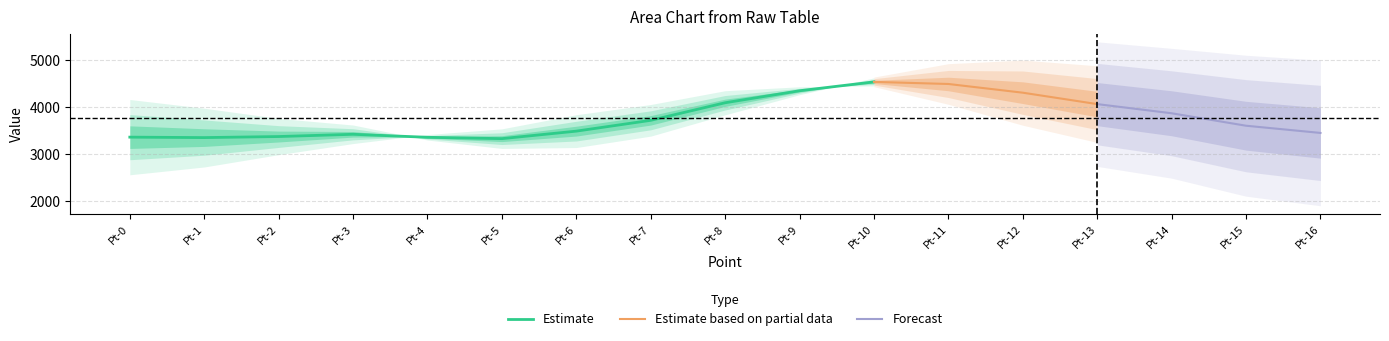

What is the minimum value for Estimate?

3325.2